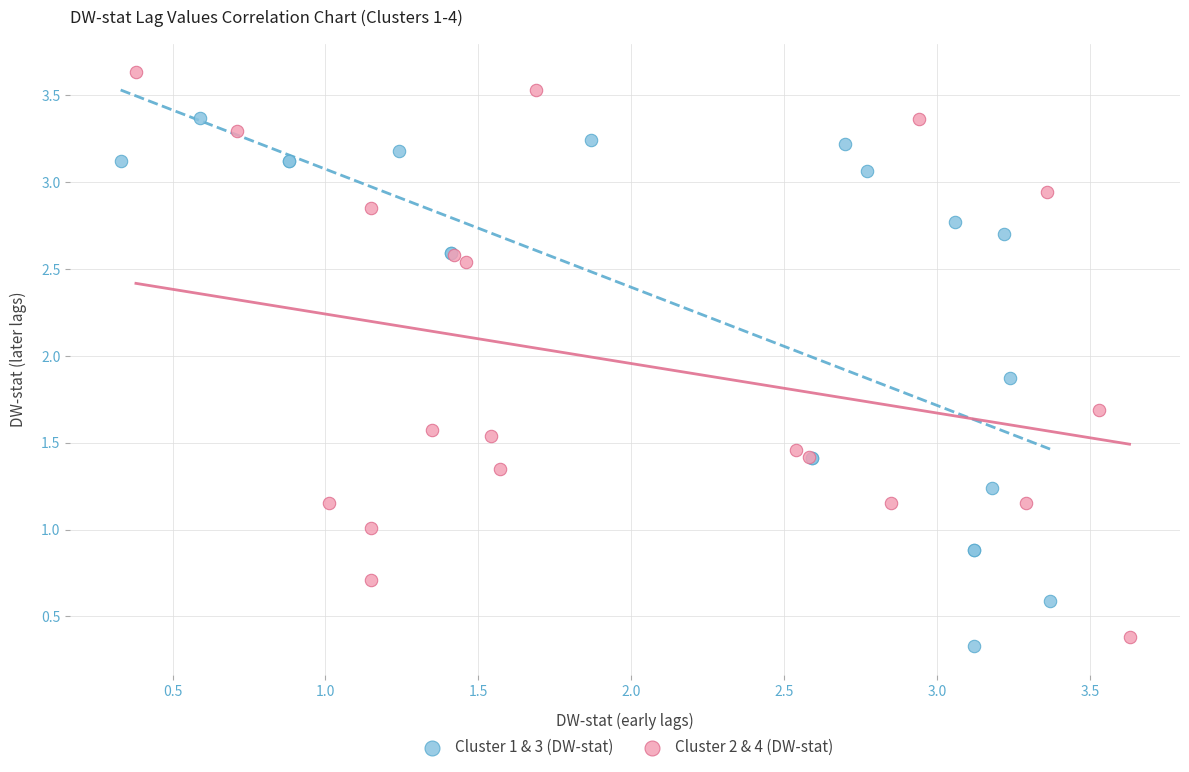

Which series has the largest Y range (max minus min)?

Cluster 2 & 4 (DW-stat)